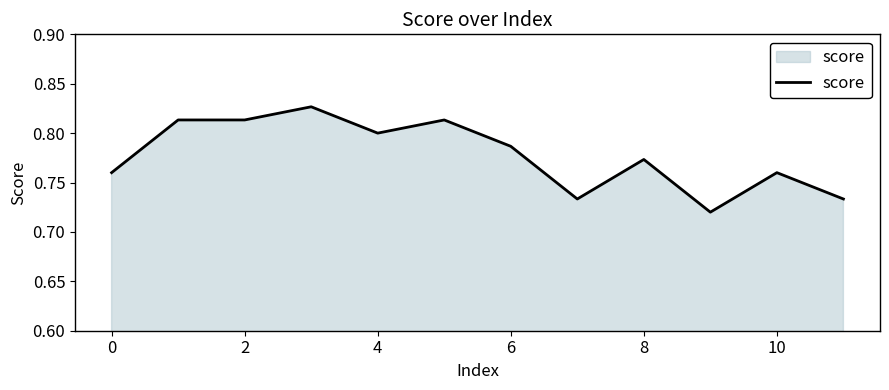

Does the chart have visible grid lines?

No